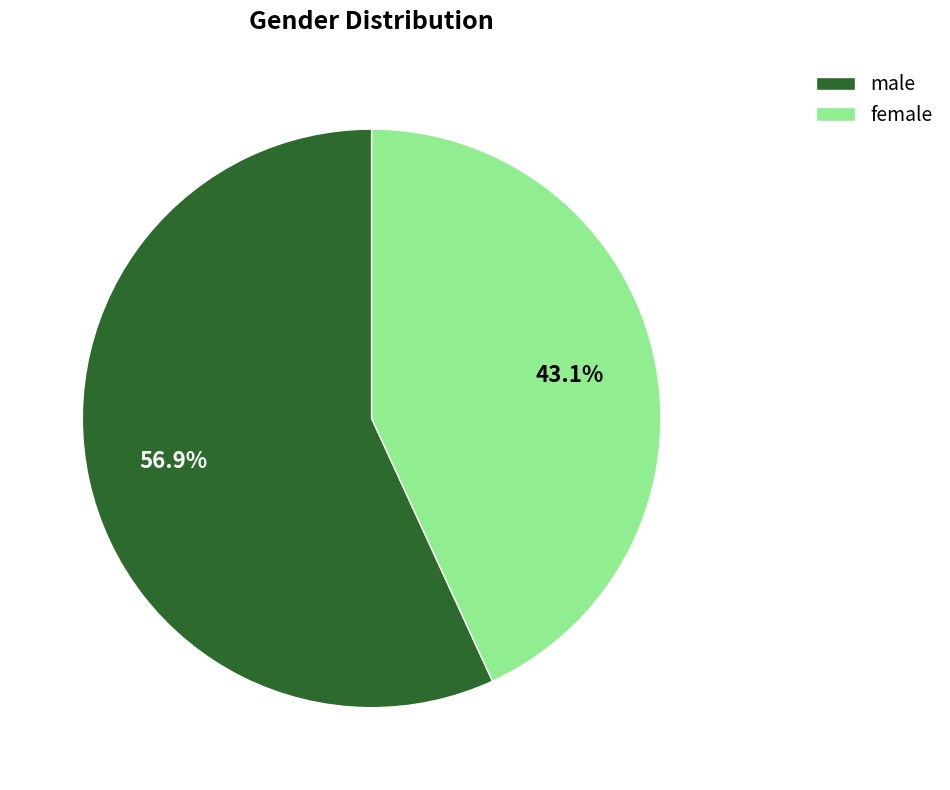

Does male account for over 50% of the chart?

Yes